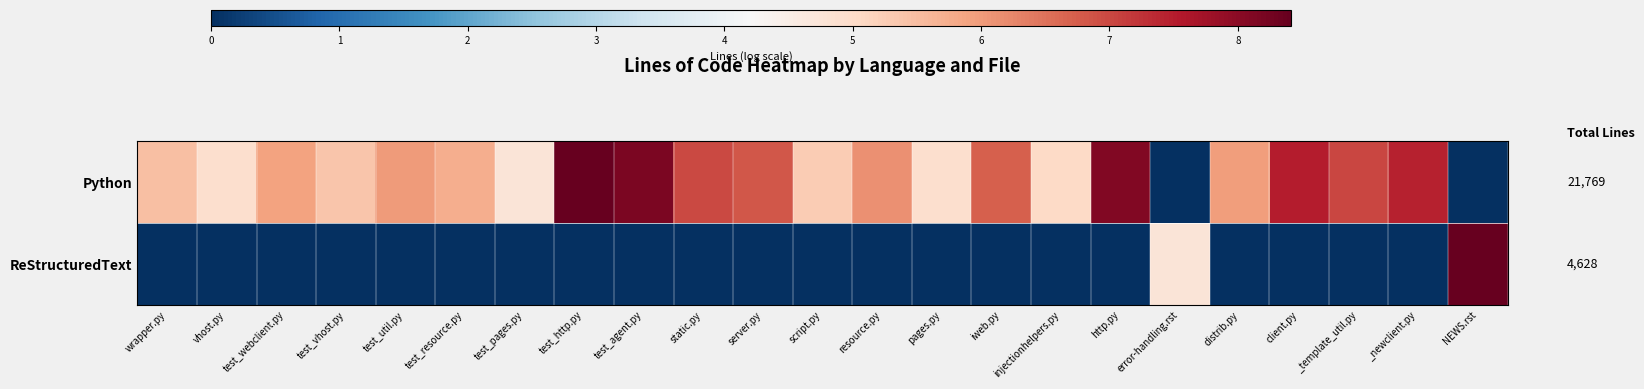

What is the difference between the maximum and second lowest values in the Python series?

8.4